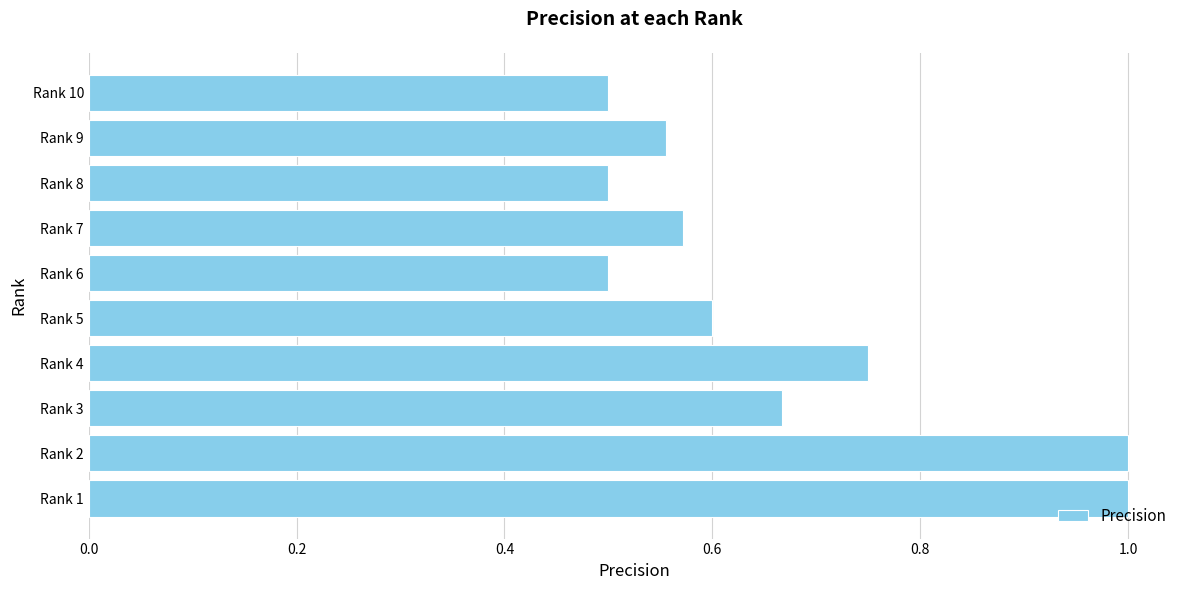

Count the number of categories in the chart.

10